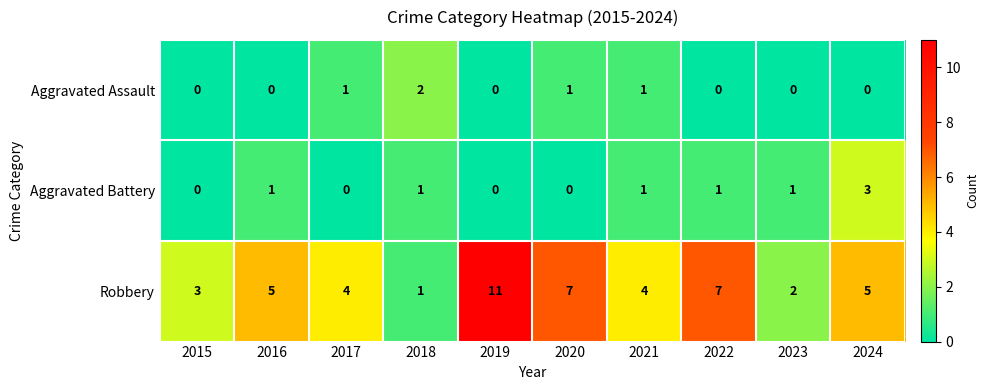

Between 2019 and 2021, which series saw the biggest shift?

Robbery